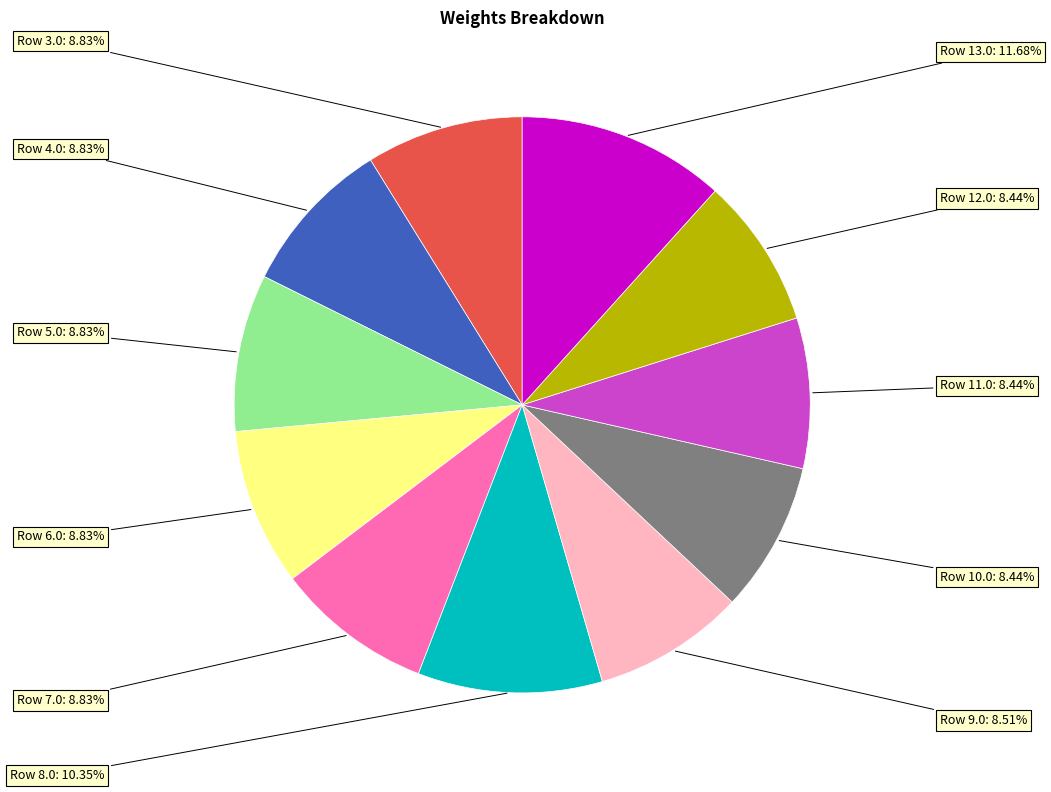

True or false: Row 13.0 accounts for 12% of the total.

True